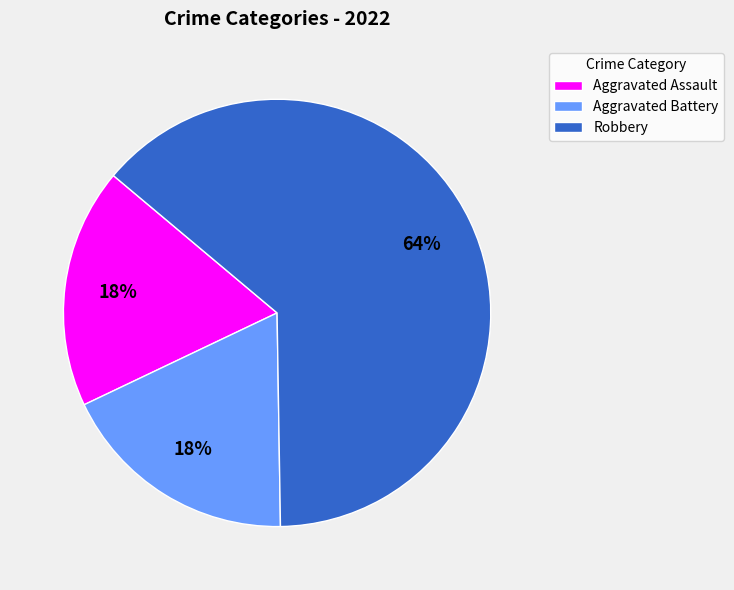

Which slice is the largest?

Robbery